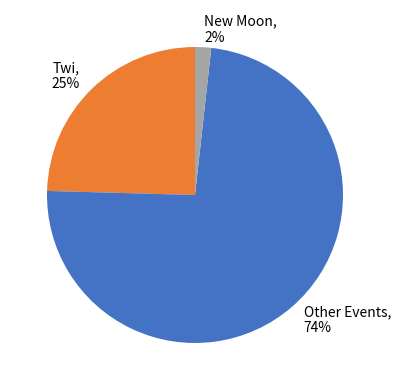

The New Moon, 2% slice represents 7% of the pie. True or false?

False